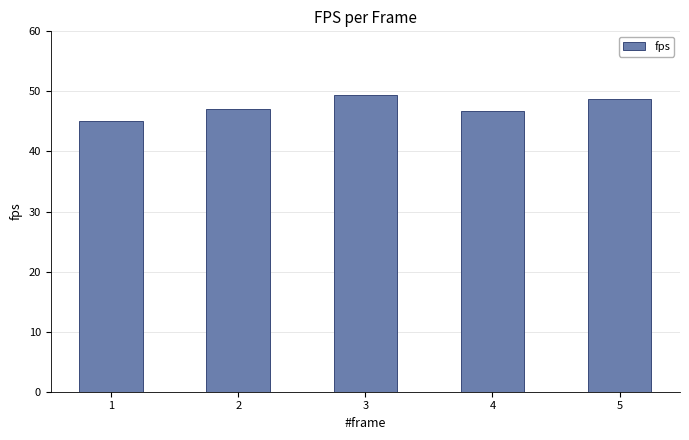

What is the change in value from 1 to 2?

+2.0